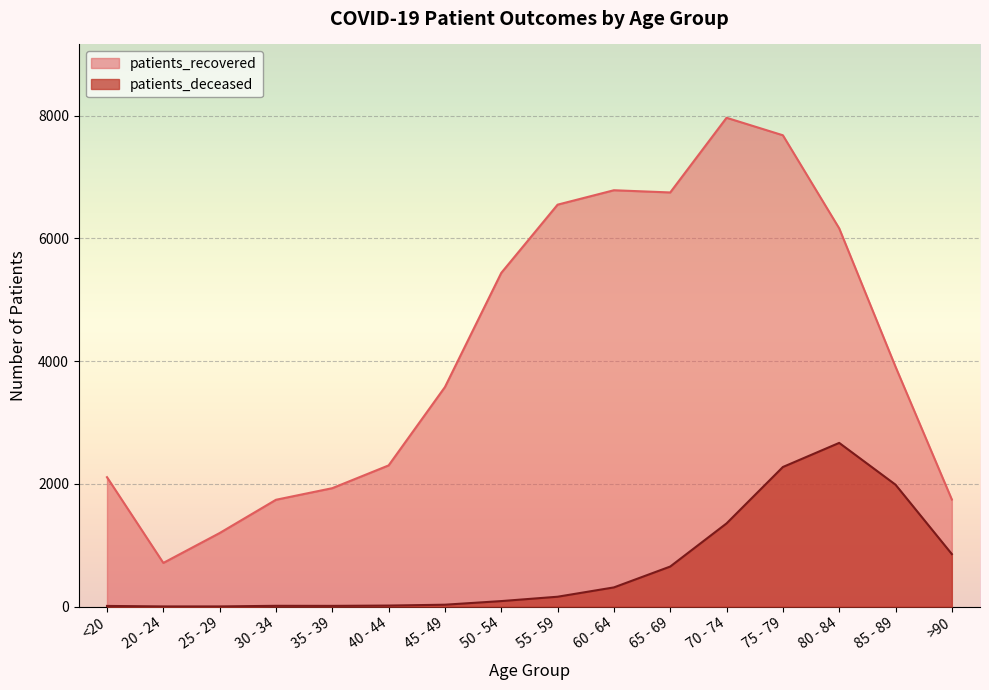

Where does the patients_deceased series first go above 161?

60 - 64